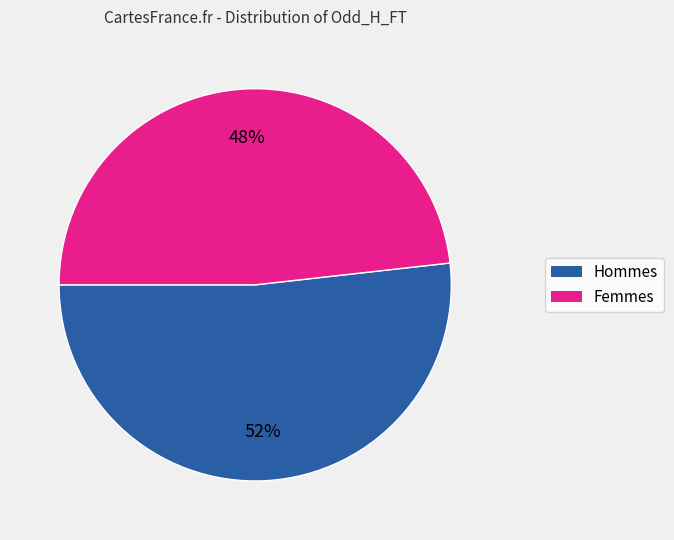

To the nearest percent, what portion does Hommes represent?

52%